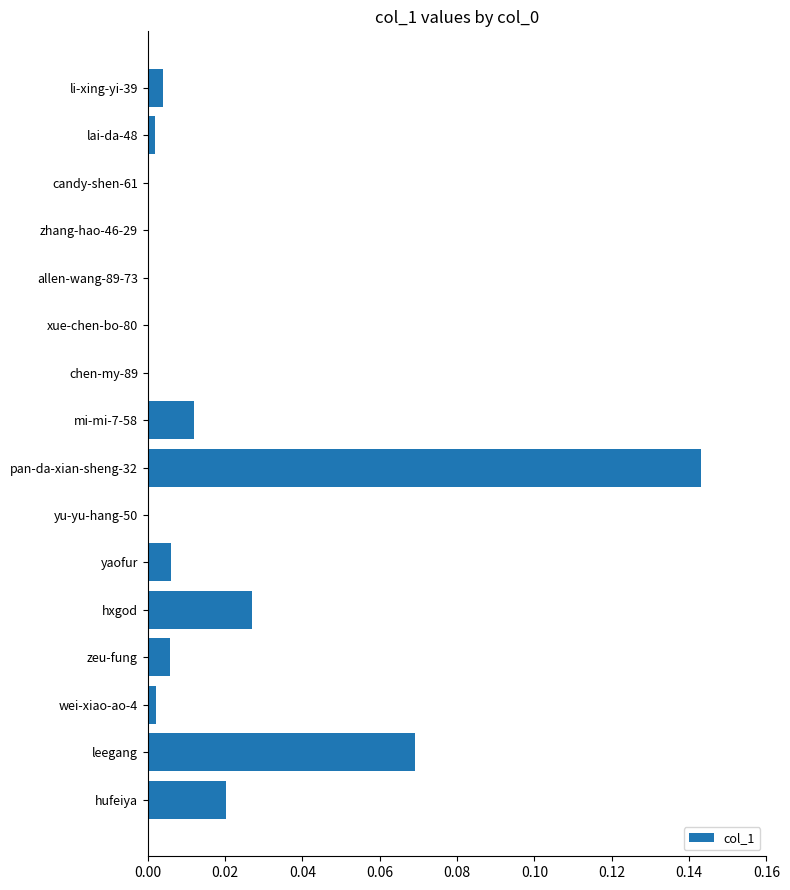

Which has a higher value, zhang-hao-46-29 or hufeiya?

hufeiya